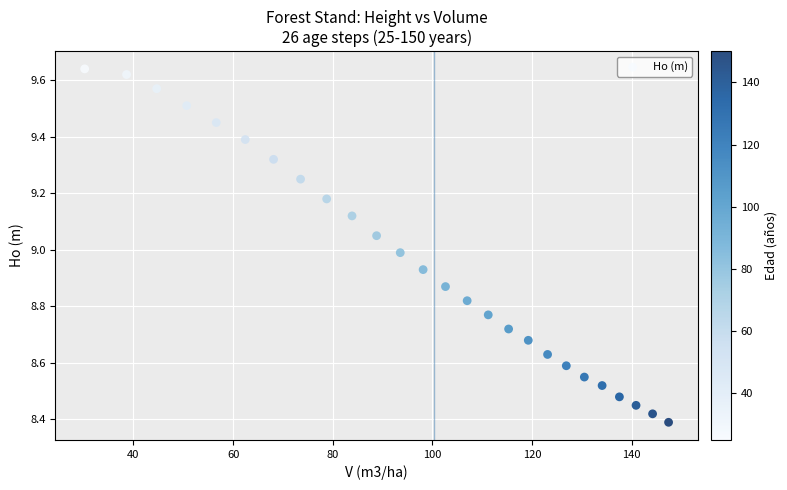

What is the range of X values (max minus min)?

117.2